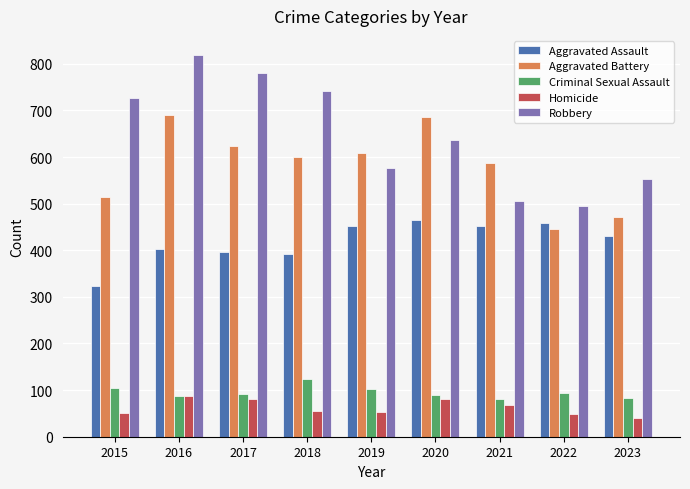

What is the minimum value for Aggravated Assault?

323